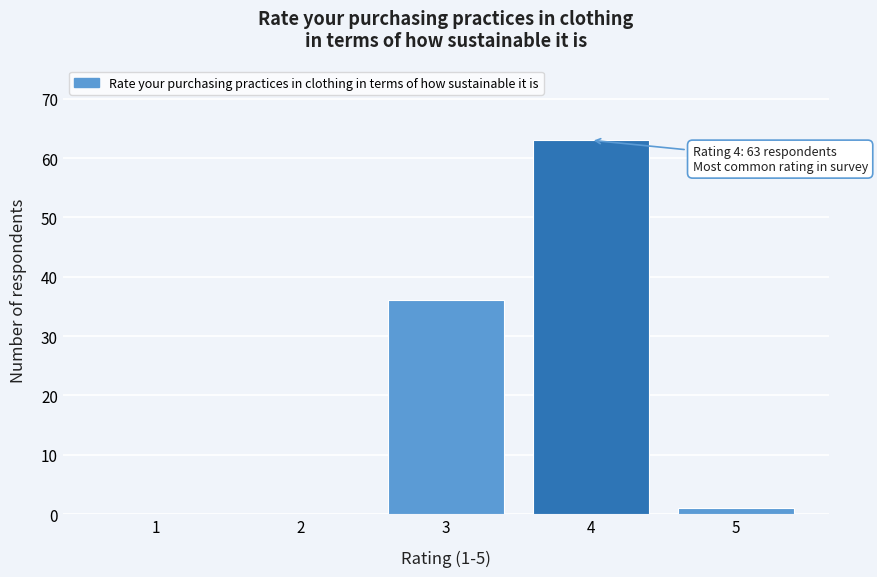

Reading left to right, list all the values displayed in this chart.

1=0	2=0	3=36	4=63	5=1